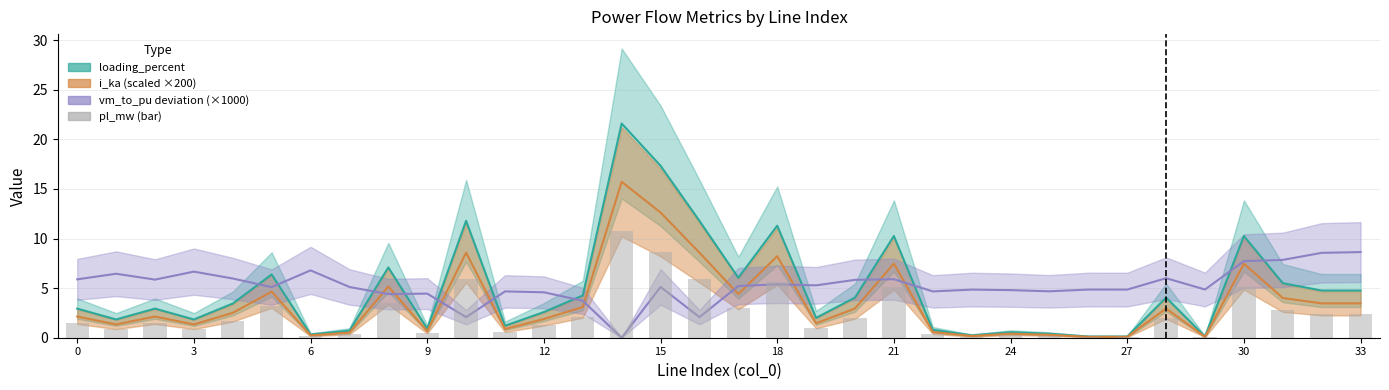

Between 31 and 26, which is larger?

31